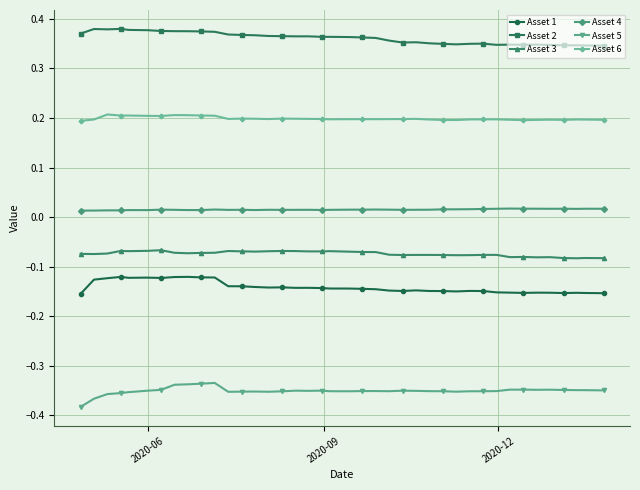

In Asset 1, how many points are lower than both neighbors (excluding endpoints)?

8